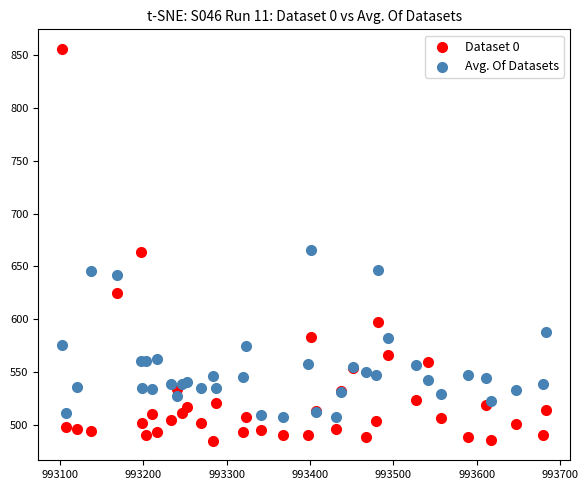

What is the X range (max minus min) for the scatter plot?

580.0